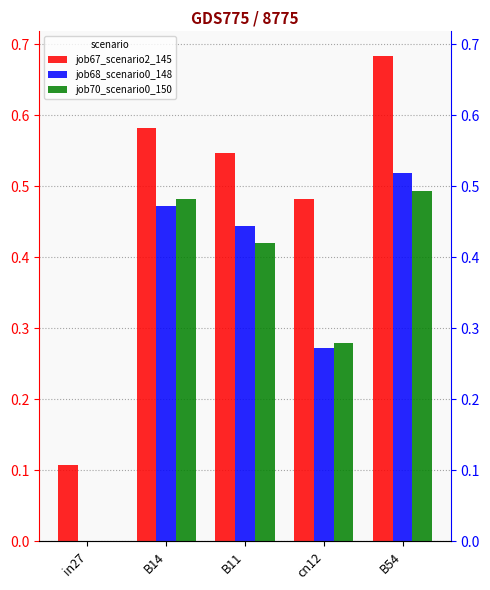

How many groups of bars are there?

5